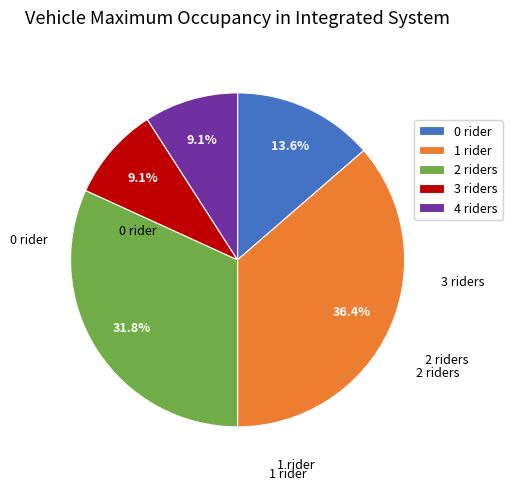

Is the sum of 1 rider and 2 riders greater than half?

Yes